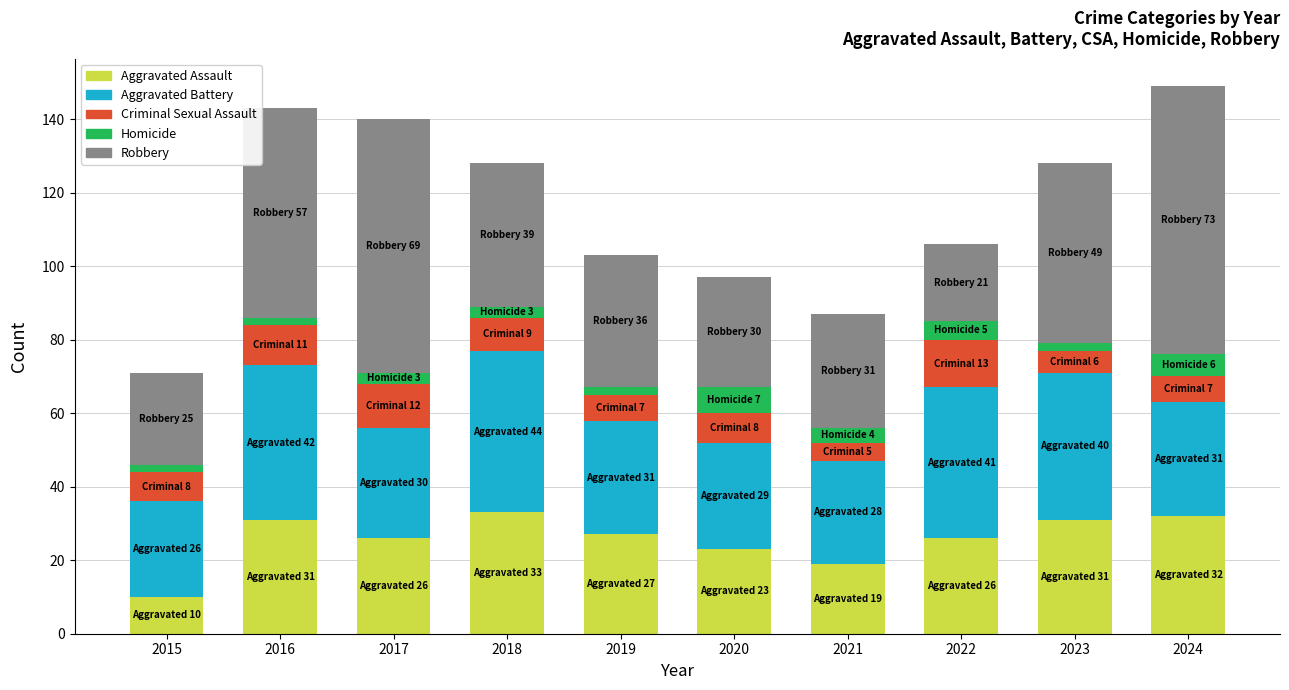

What is the minimum value for Aggravated Assault?

10